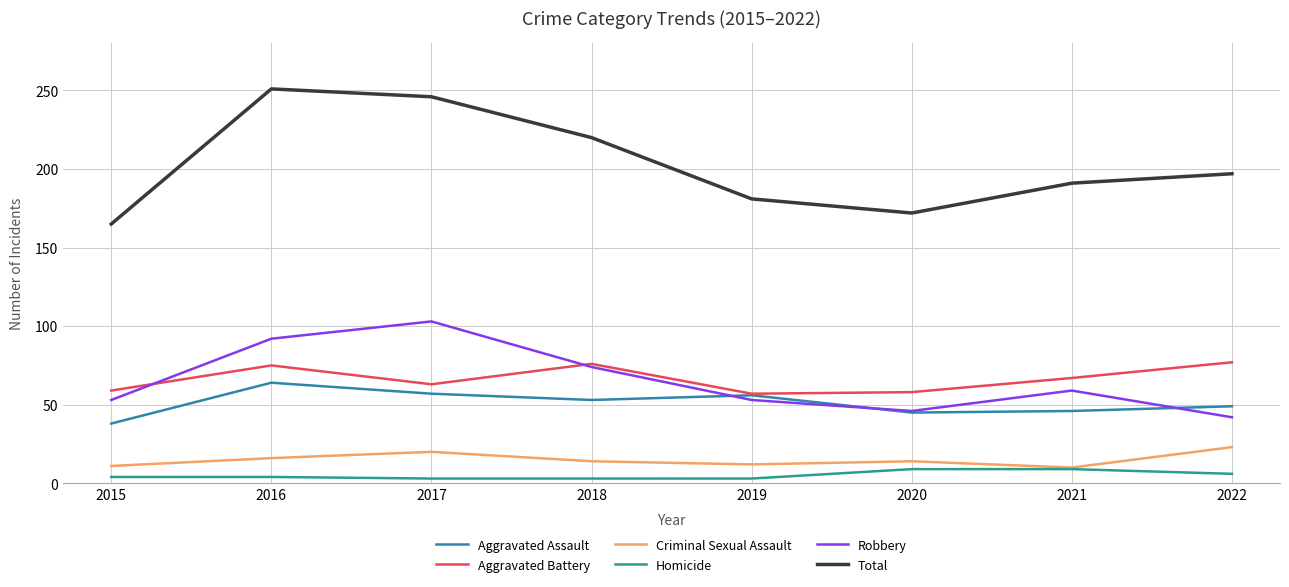

Which series has the widest spread of values?

Total